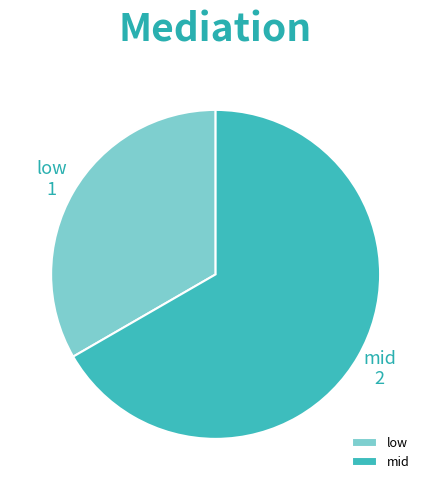

Which has a higher value, mid or low?

mid